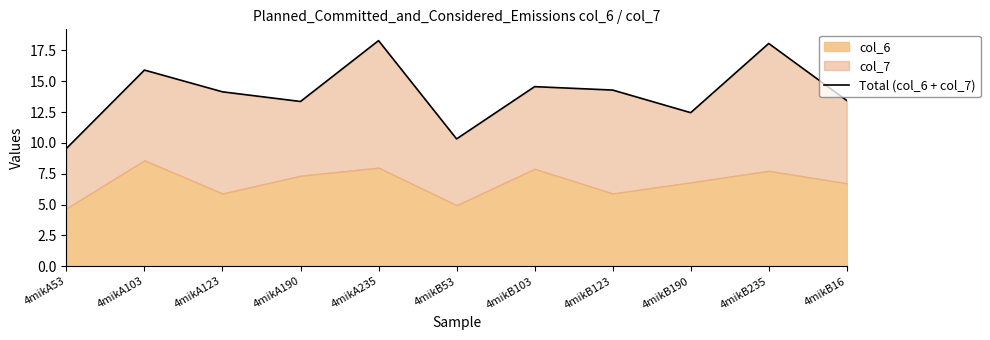

What position from the left is 4mikB16?

11